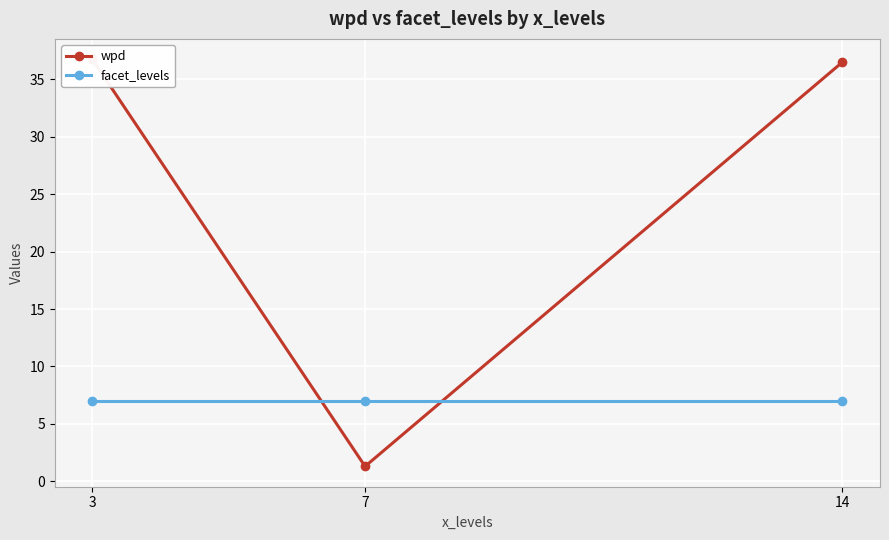

What is the sum of all wpd values?

74.6